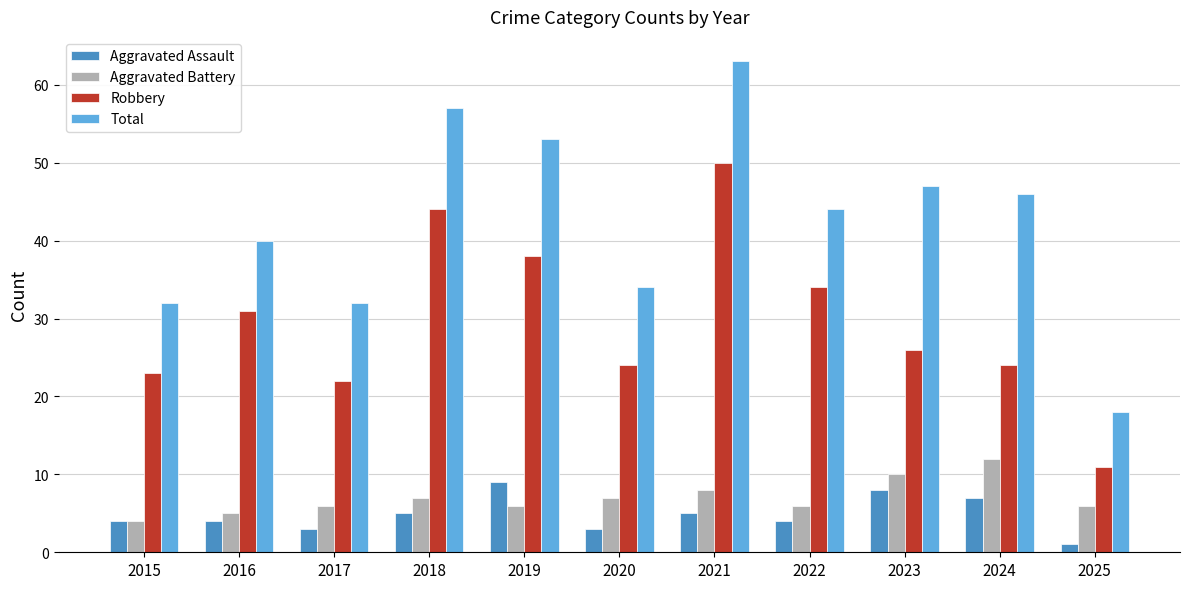

What is the difference between the highest and lowest values at 2020?

31